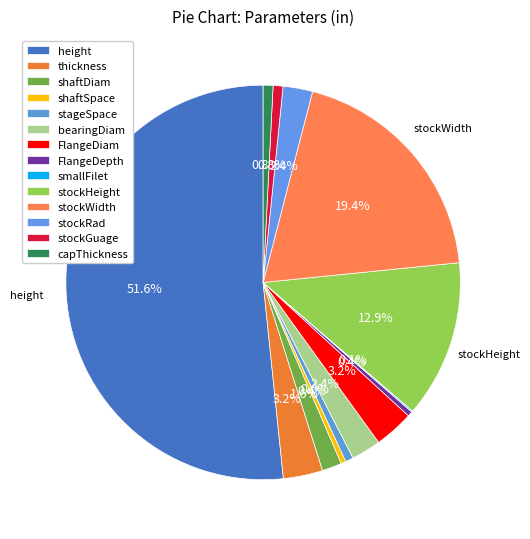

Does bearingDiam account for over 50% of the chart?

No